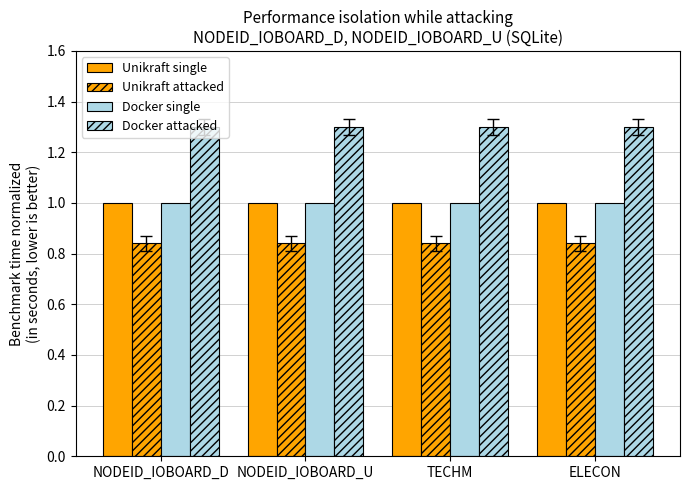

Reading left to right, what are all the values shown in this chart?

Unikraft single: 1.0	1.0	1.0	1.0
Unikraft attacked: 0.8	0.8	0.8	0.8
Docker single: 1.0	1.0	1.0	1.0
Docker attacked: 1.3	1.3	1.3	1.3